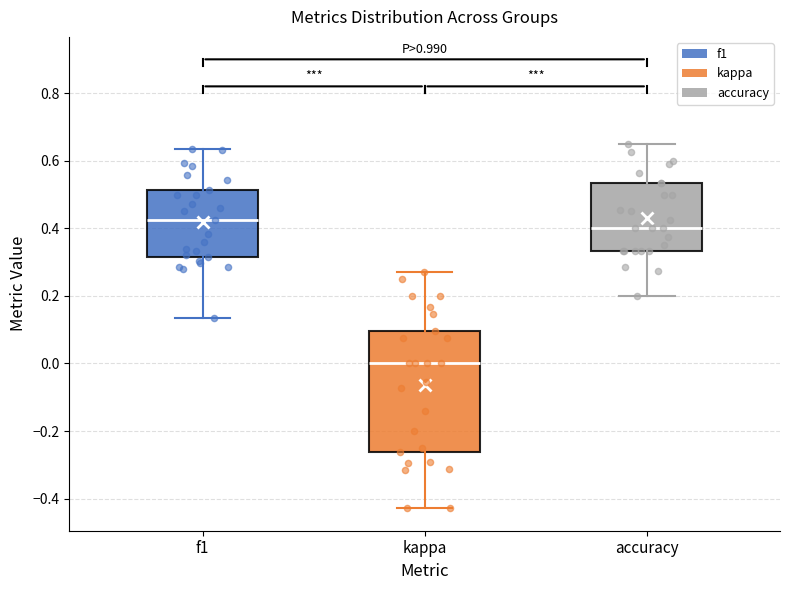

Reading left to right, read every box against the y-axis: the position of its median line, the range the box covers, and the ends of its whiskers. The values are not printed on the chart, so give them approximately, as read against the axis.

f1: median 0.42, box 0.32 to 0.52, whiskers 0.14 to 0.64
kappa: median 0.00, box -0.26 to 0.10, whiskers -0.42 to 0.28
accuracy: median 0.40, box 0.34 to 0.54, whiskers 0.20 to 0.66